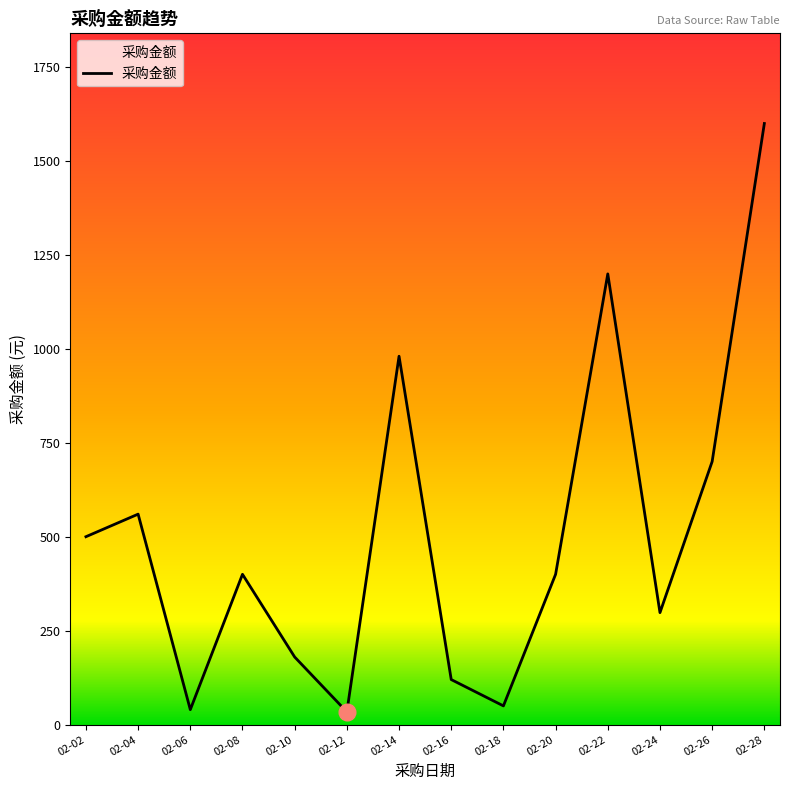

Is it true that the value at 02-18 is 50?

True